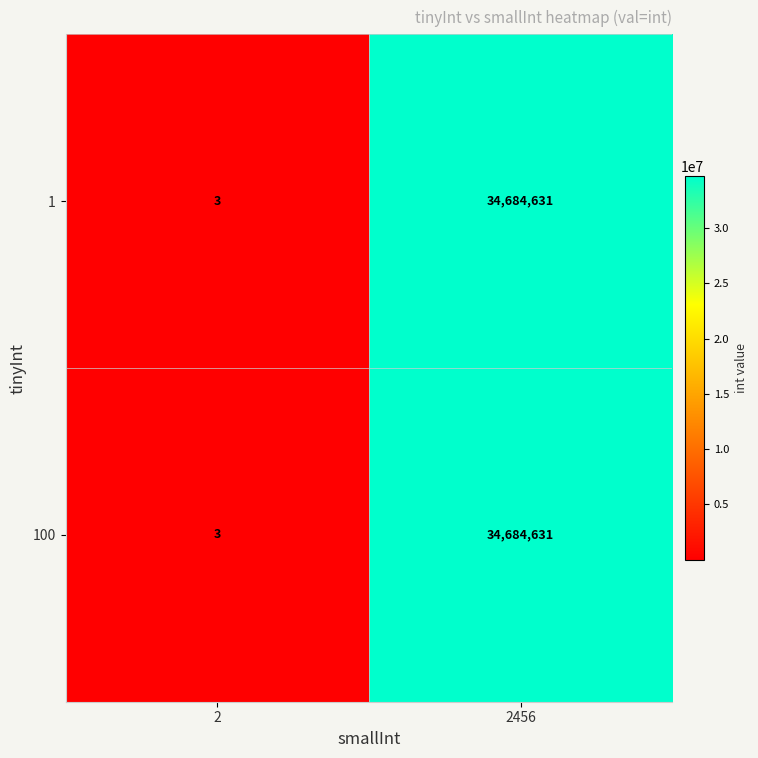

What is the maximum value shown in the chart?

34684631